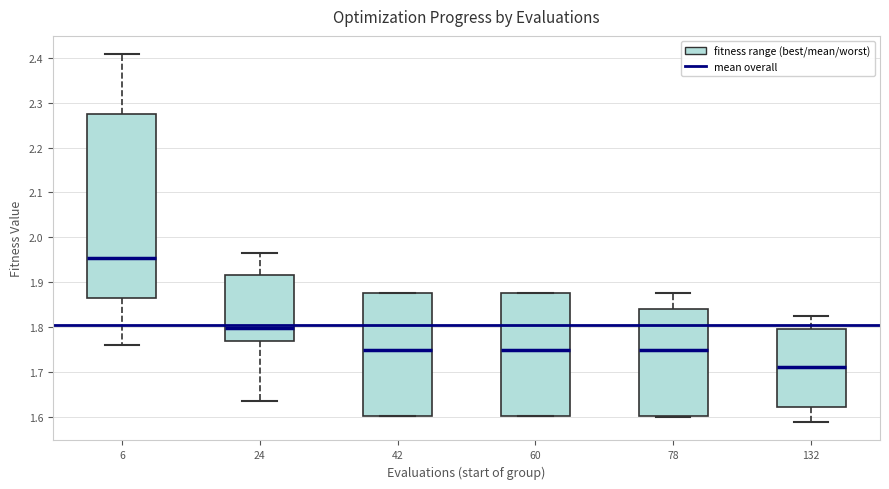

Which box is the tallest, from its lower edge to its upper edge?

6